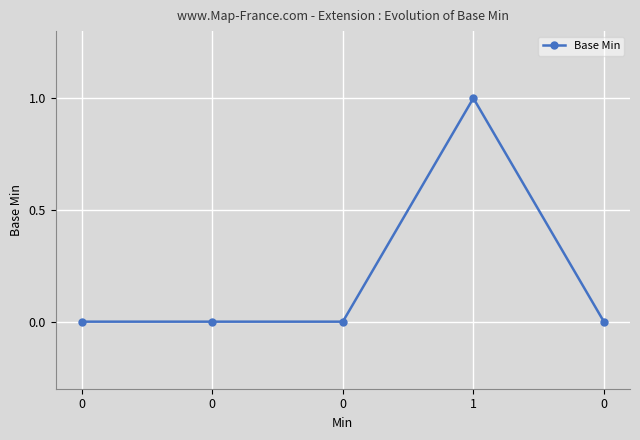

Rank the categories by value from lowest to highest.

0, 0, 0, 0, 1